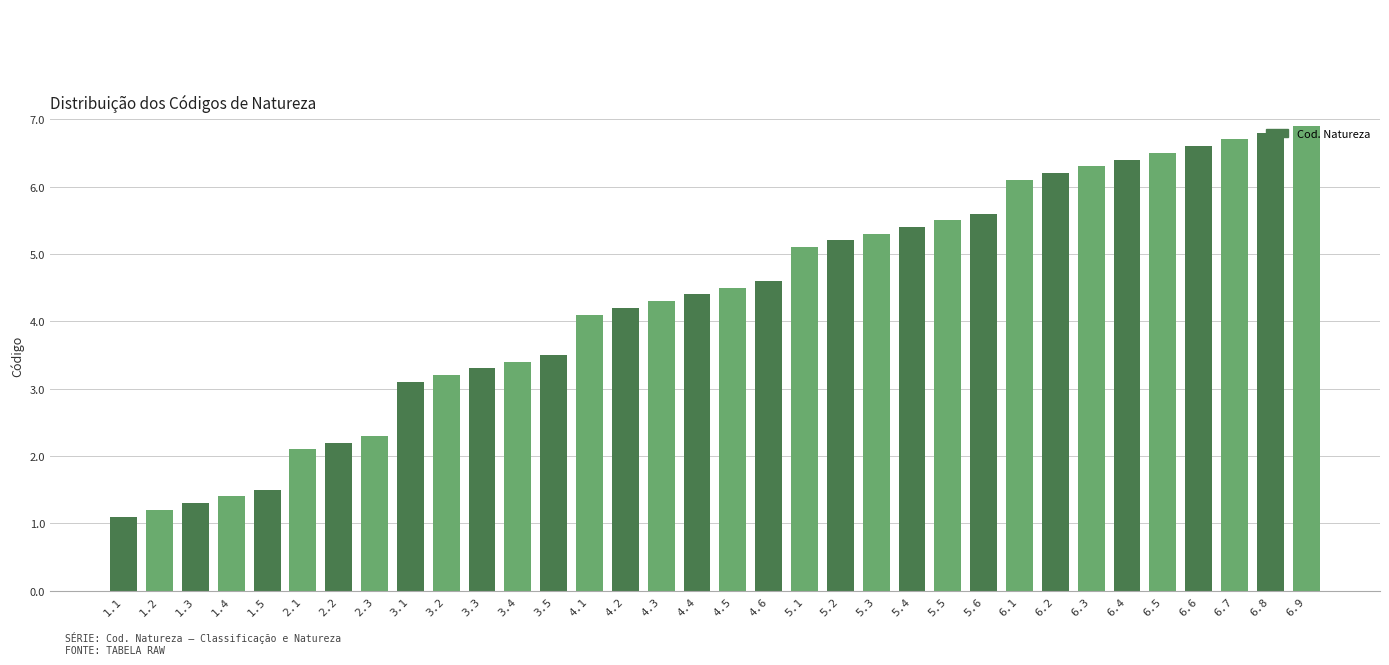

What is the label of the 21st bar from the left?

5.2